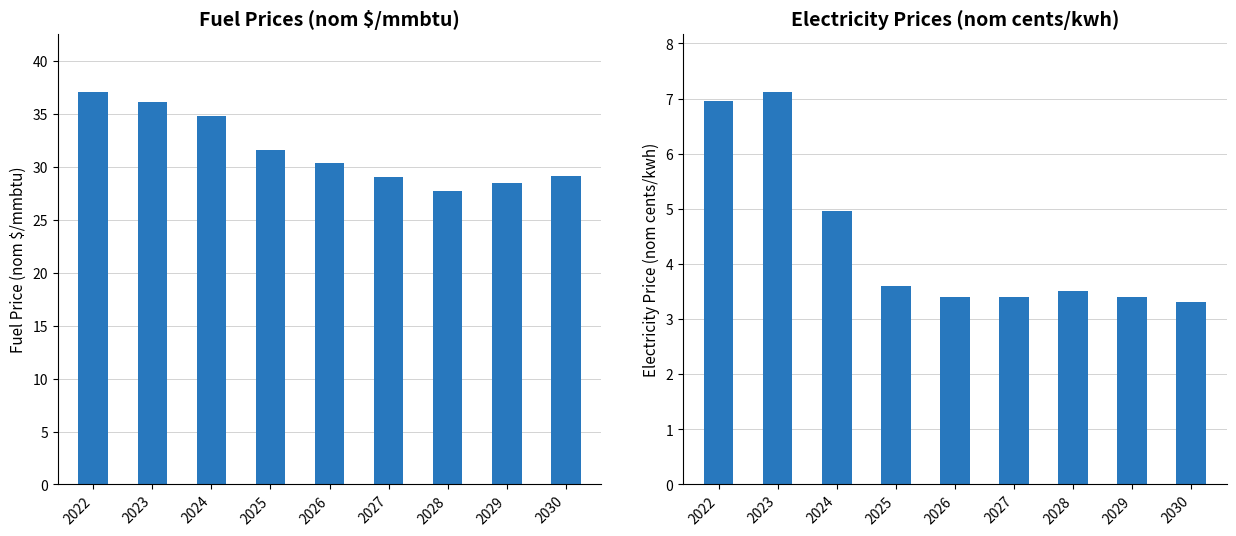

Between 2022 and 2026, which series saw the biggest shift?

fuel prices (nom $/mmbtu)